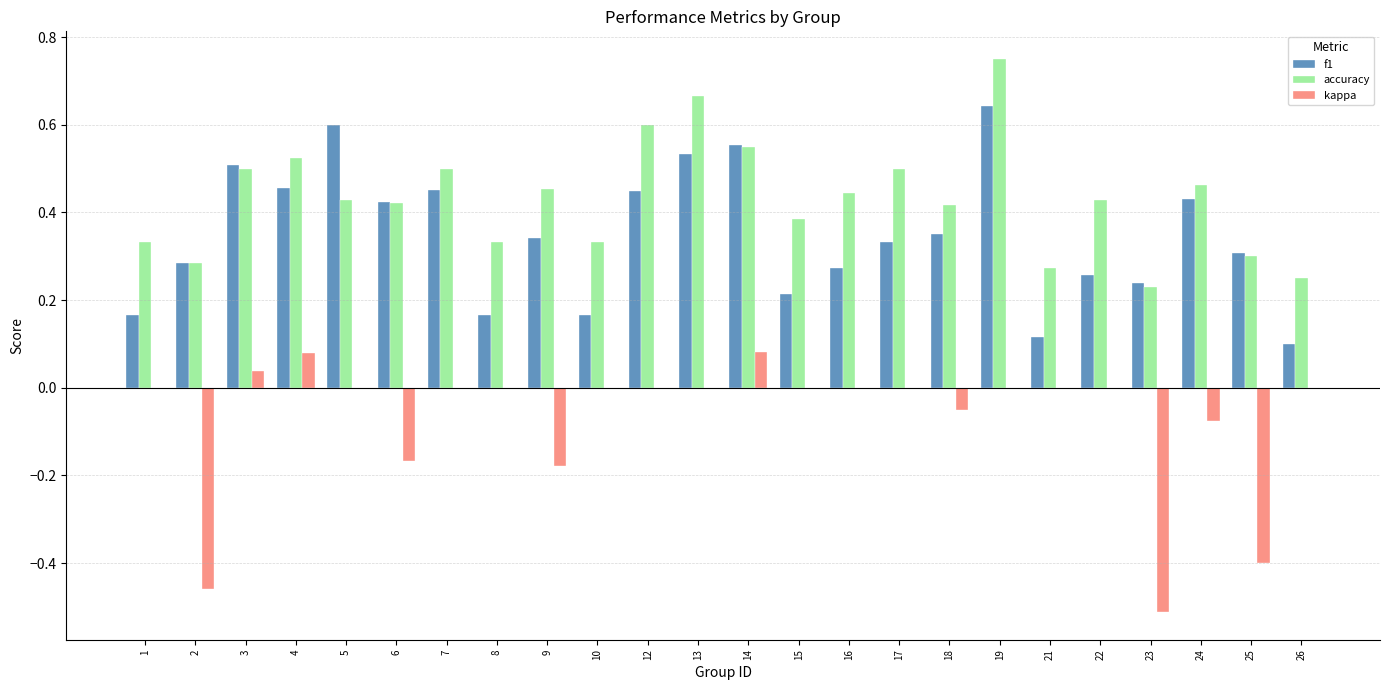

The value of kappa at 26 is 0.0. True or false?

True